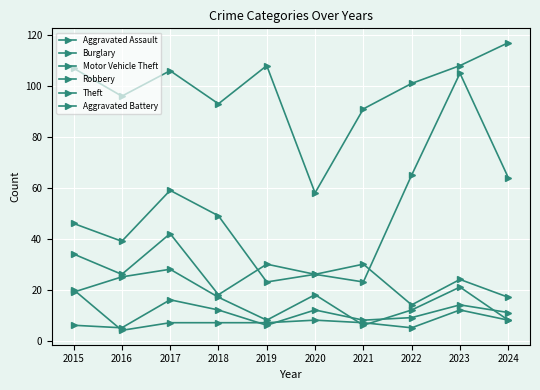

Rank the series at 2022 from highest to lowest value.

Theft, Motor Vehicle Theft, Burglary, Robbery, Aggravated Assault, Aggravated Battery